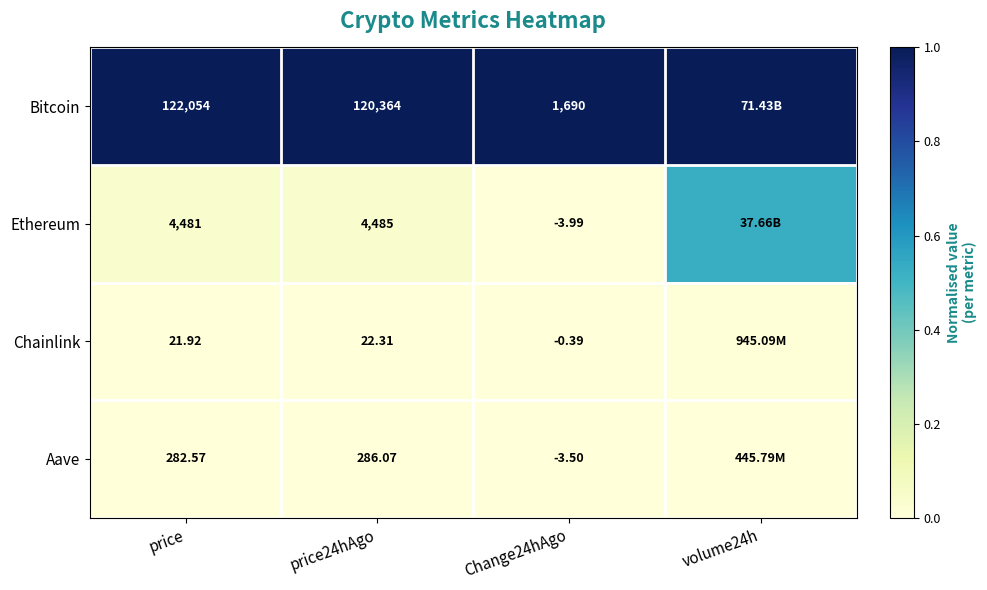

True or false: Bitcoin has a value of 1.4 at price.

False